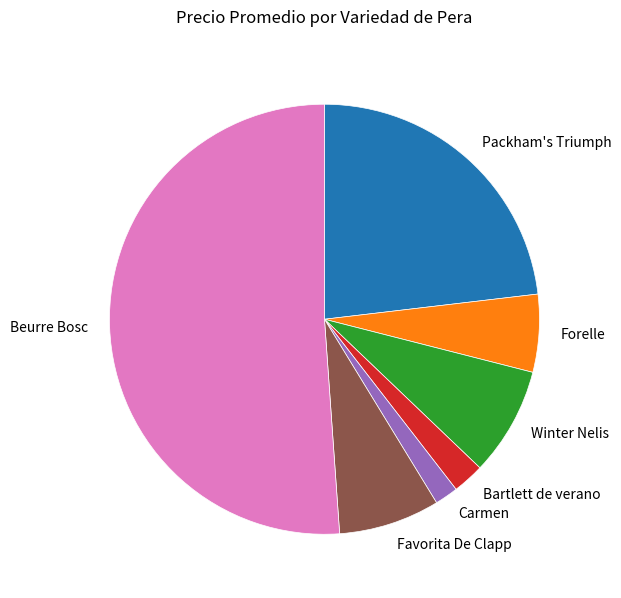

What is the ratio of the value at Packham's Triumph to the value at Forelle?

4.0